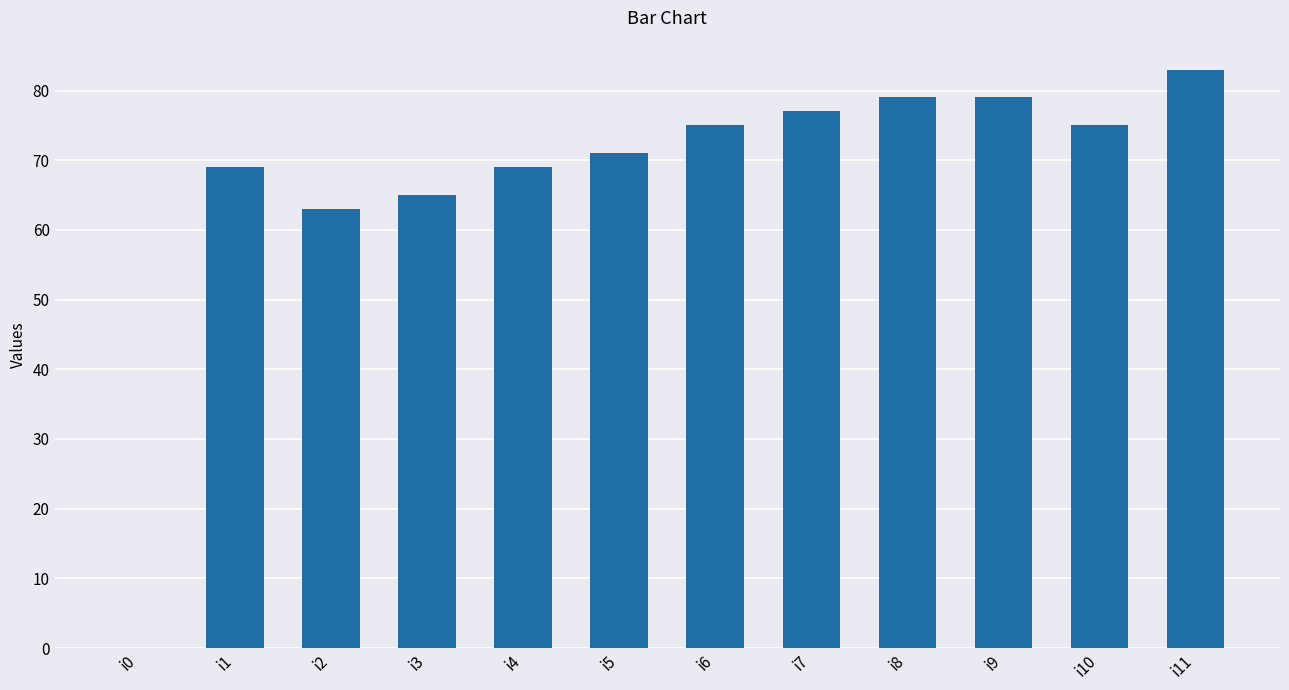

Where is the data nearest to the value 41?

i2